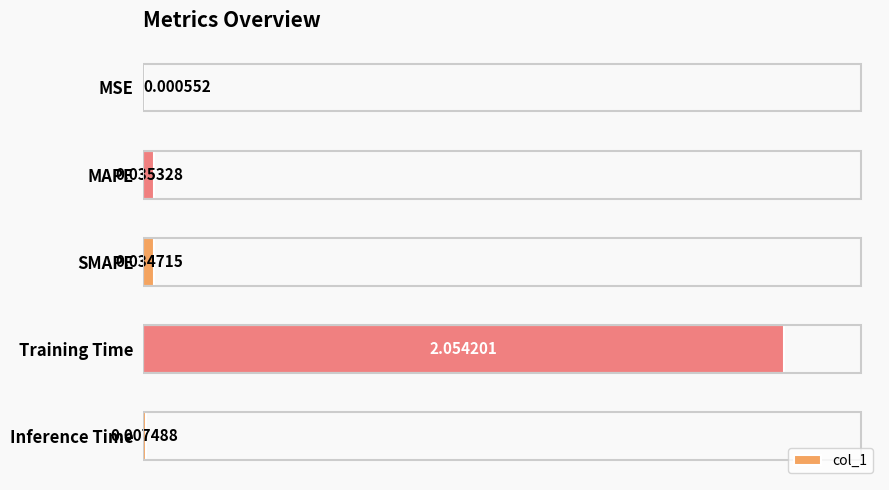

How many distinct data groups are displayed?

1